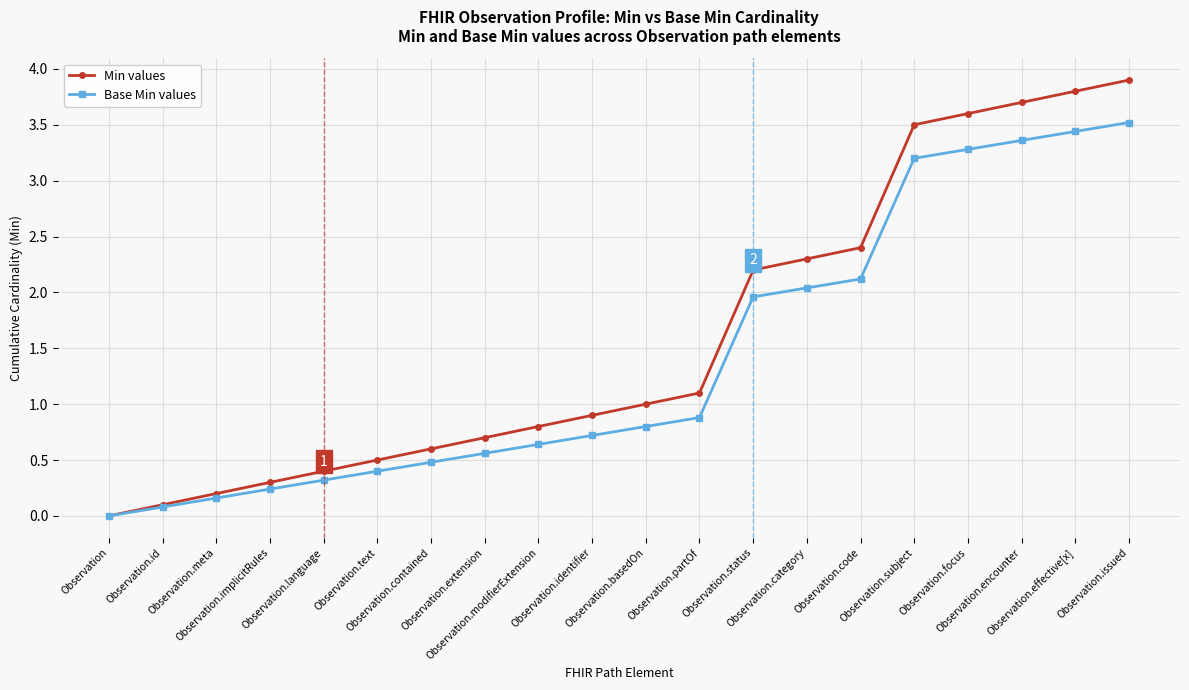

At Observation.category, list the series in order from smallest to largest.

Base Min values, Min values